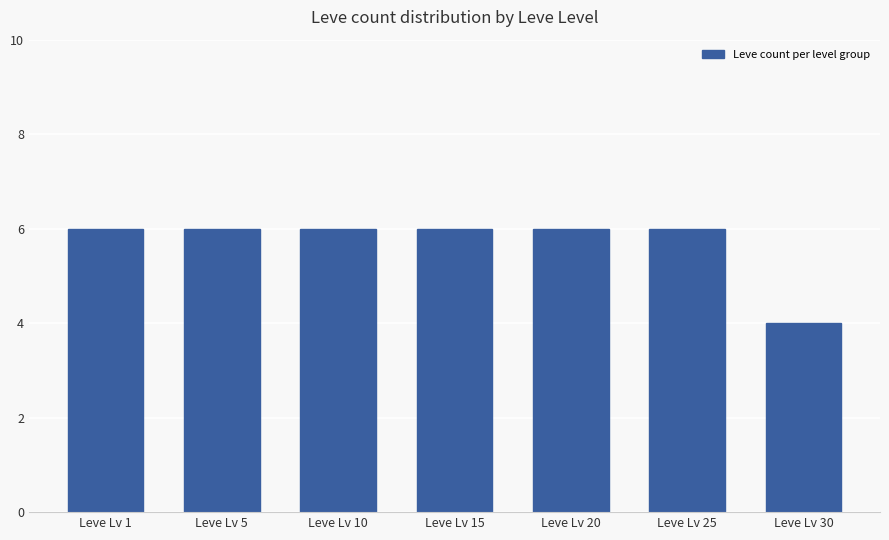

Reading left to right, what are all the values shown in this chart?

6	6	6	6	6	6	4